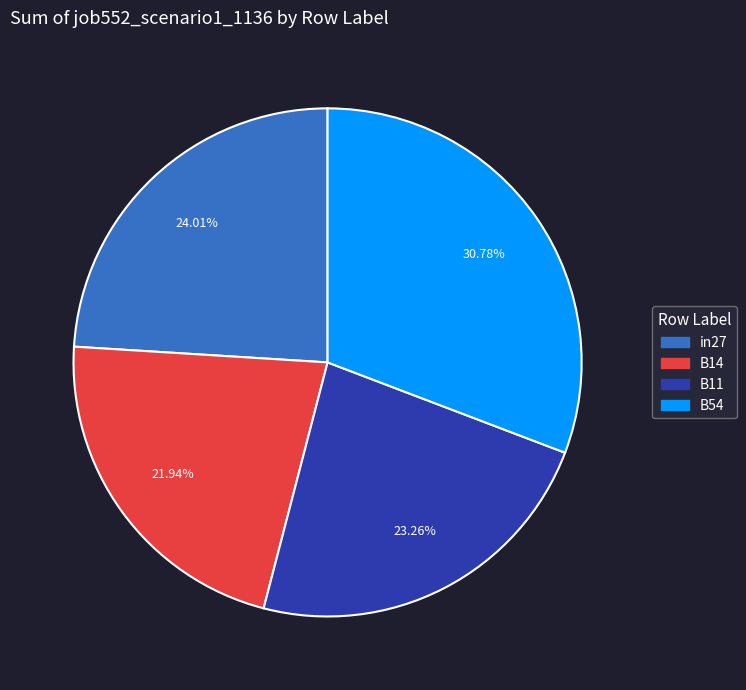

Does any single category account for the majority?

No